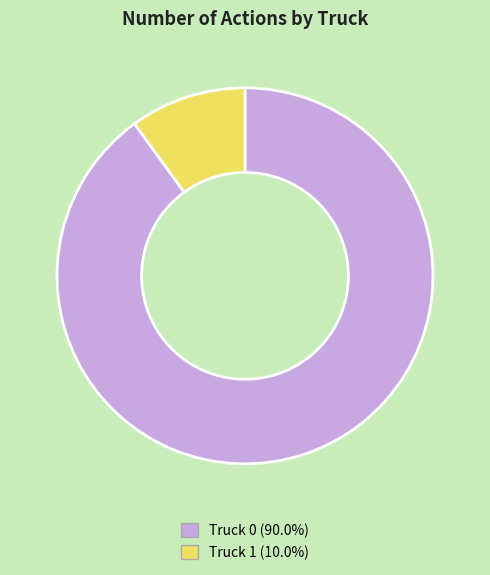

Which category has the biggest portion of the pie?

Truck 0